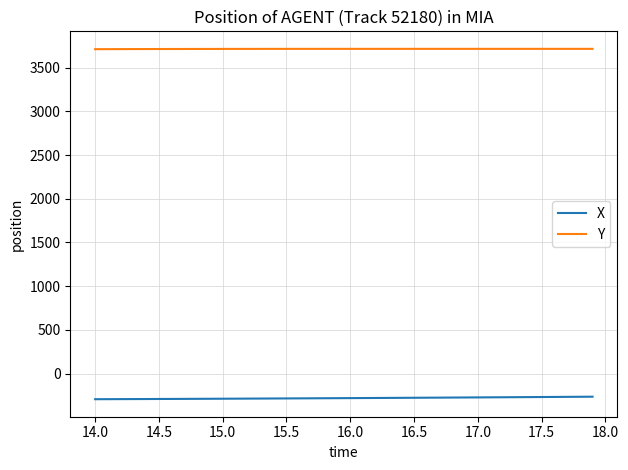

Which series has the largest total across all categories?

Y